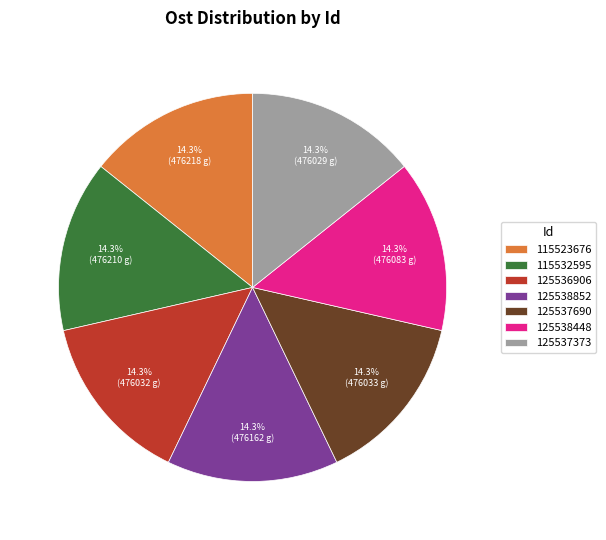

The 115523676 slice represents 27% of the pie. True or false?

False